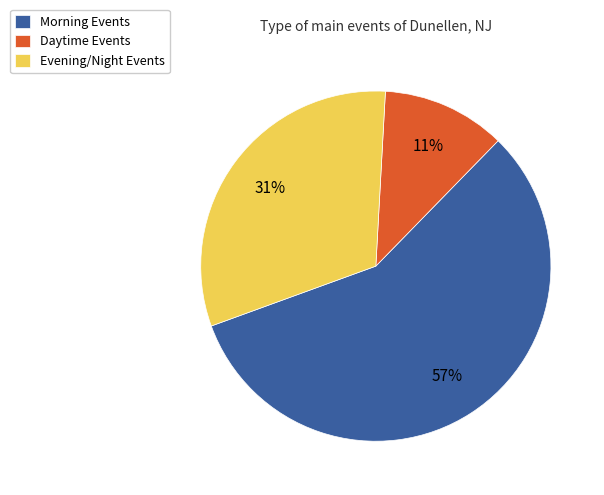

How many slices are in this pie chart?

3